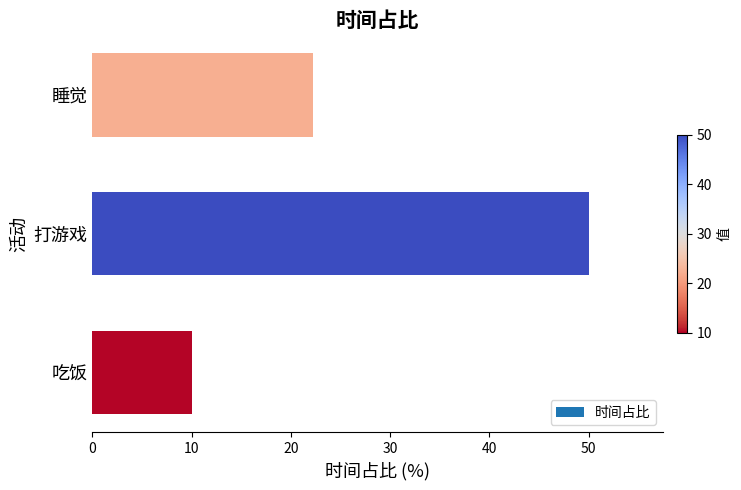

At which label is the value closest to 30?

睡觉